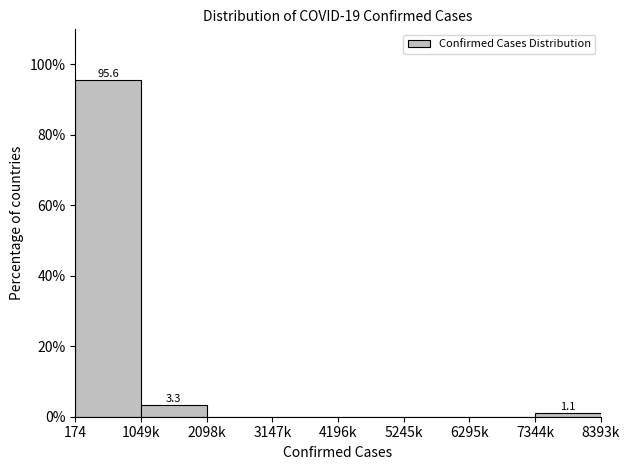

Reading right to left, extract all data points from this chart.

7344k=1.1	6295k=0.0	5245k=0.0	4196k=0.0	3147k=0.0	2098k=0.0	1049k=3.3	174=95.6